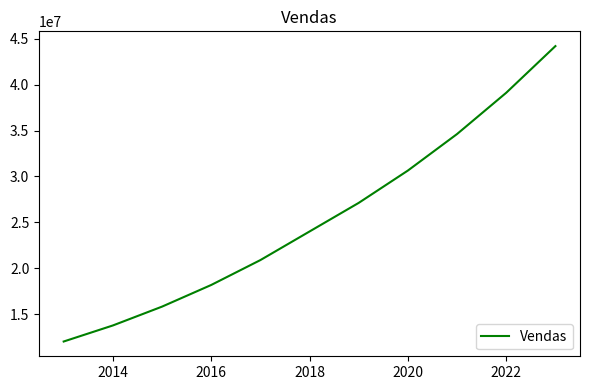

True or false: there are more than 0 points higher than both neighbors.

False